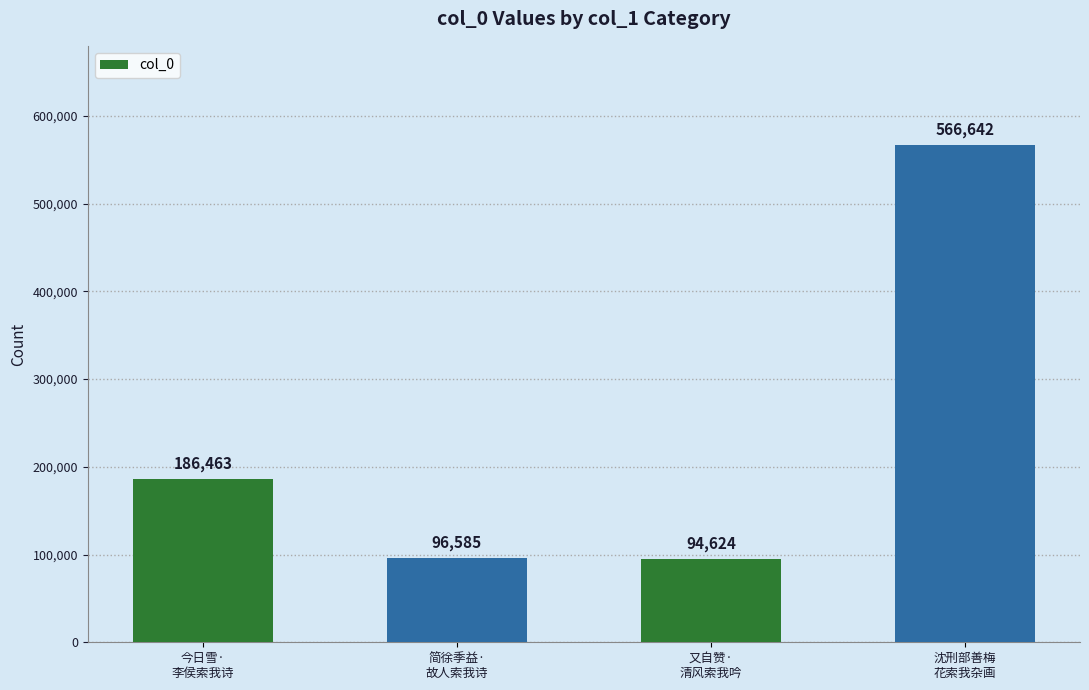

True or false: the data shows 393460 at 沈刑部善梅
花索我杂画.

False